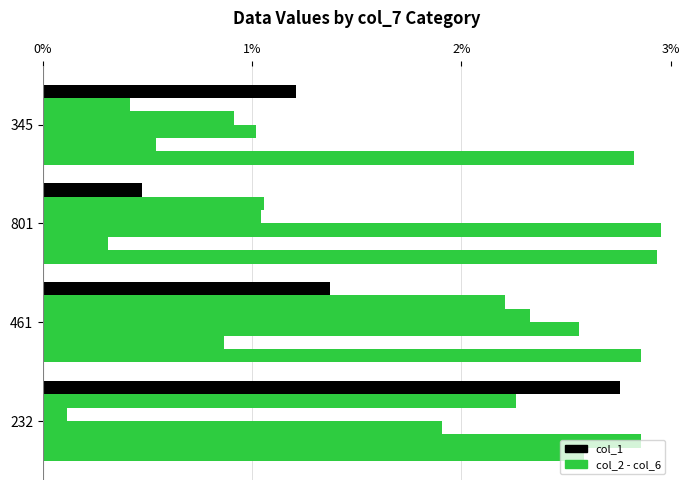

How many series are shown in this chart?

6